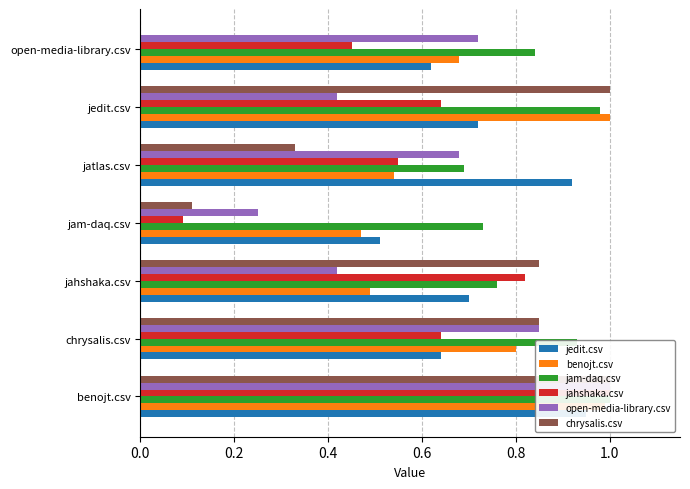

Which series has the largest total across all categories?

jam-daq.csv